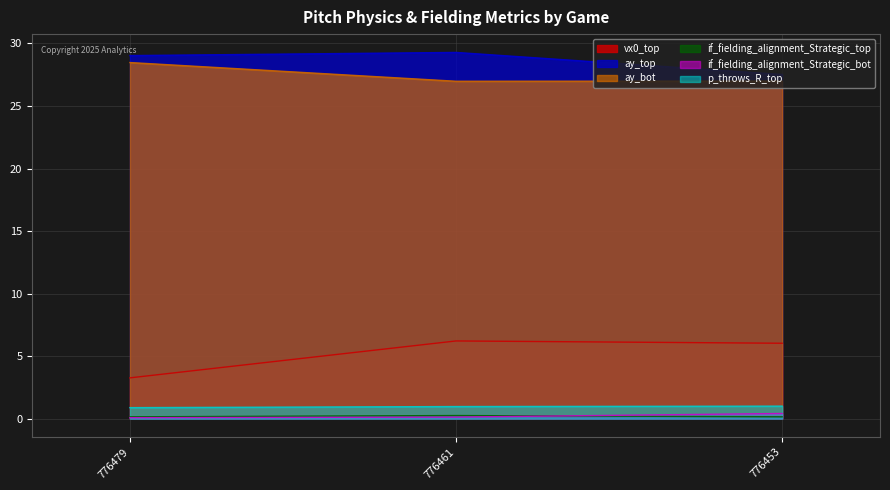

Does the chart display data point markers on the line(s)?

No